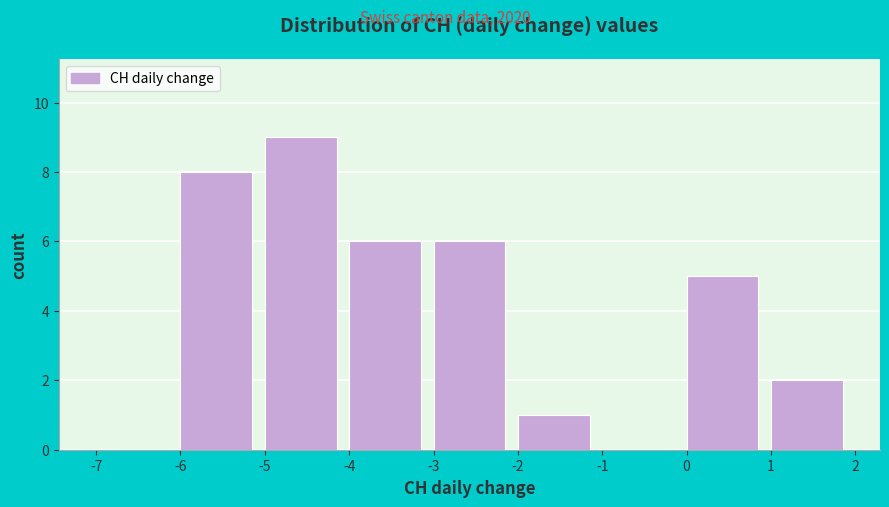

Over which range of the x-axis is the bar tallest?

-5 to -4